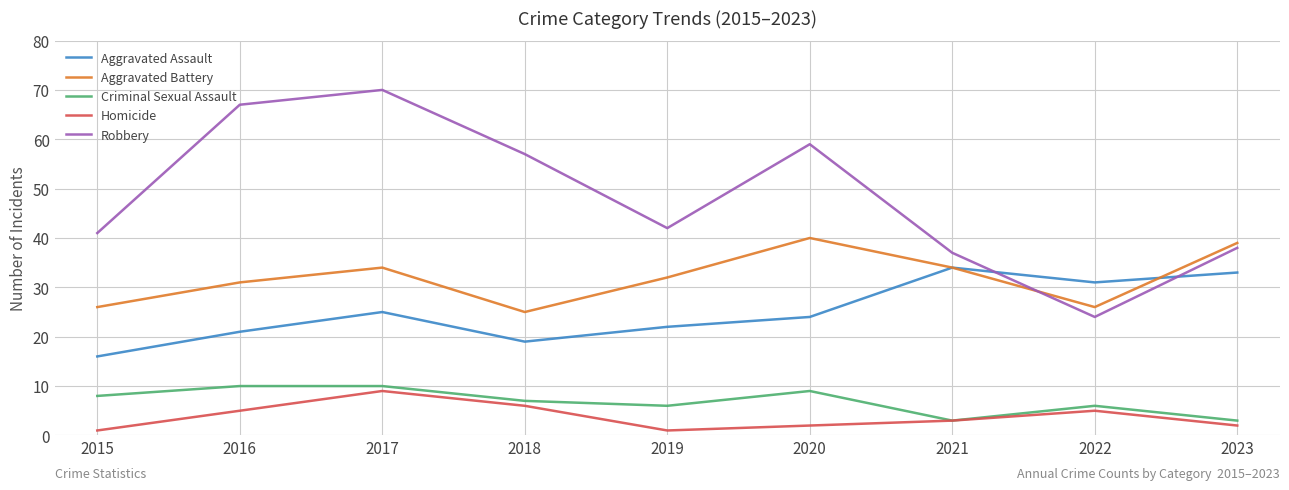

In Robbery, how many points are lower than both neighbors (excluding endpoints)?

2